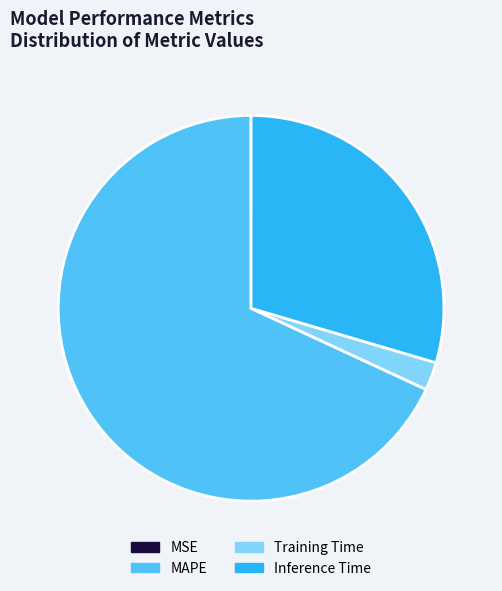

What is the largest slice in the pie chart?

MAPE